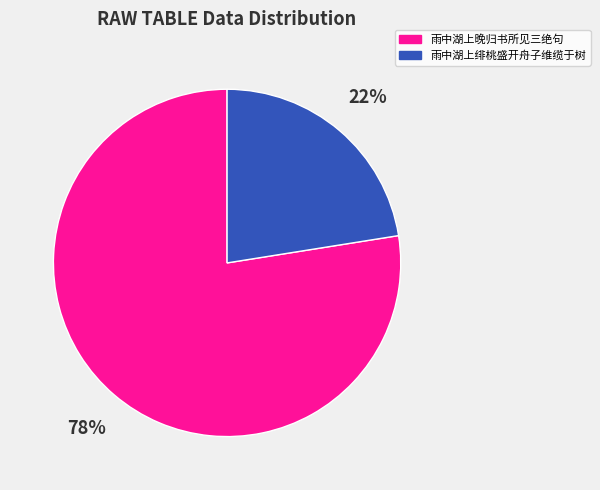

To the nearest percent, what is the average slice percentage?

50%